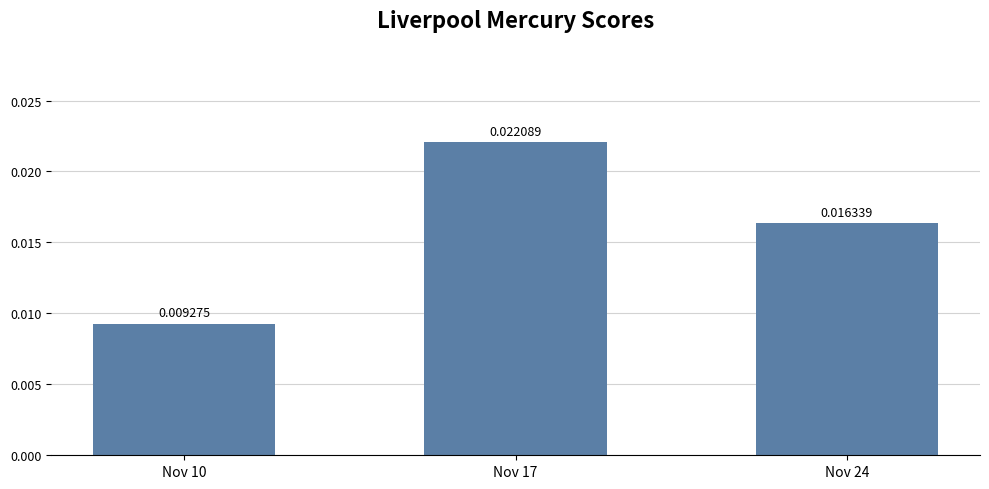

Rank the categories by value from highest to lowest.

Nov 17, Nov 24, Nov 10